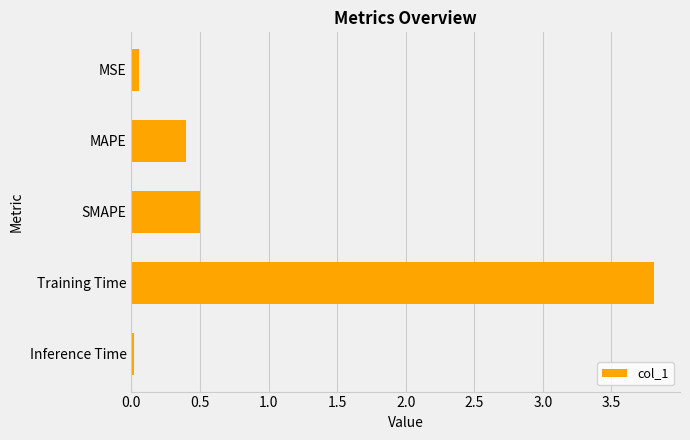

Which category has the highest value across all series?

Training Time